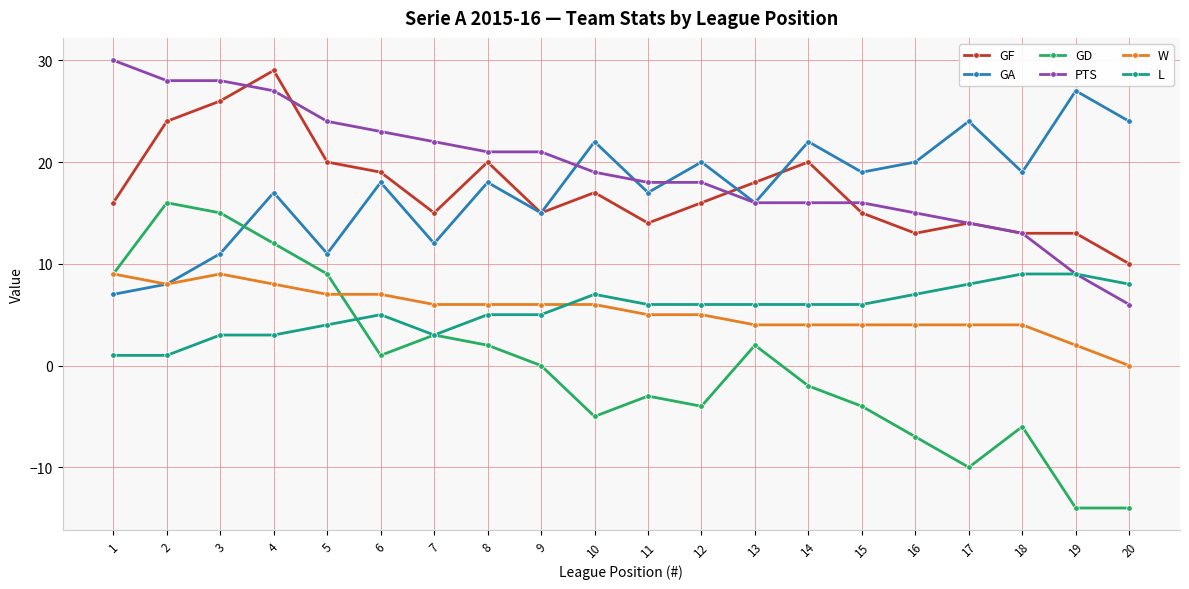

What is the lowest value of the GF series?

10